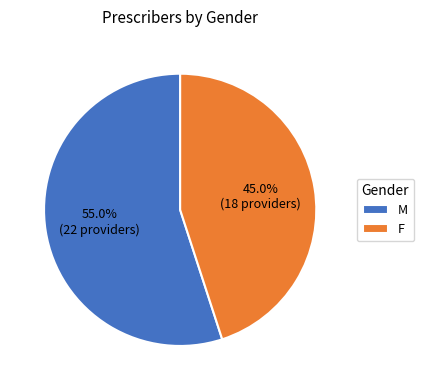

To the nearest percent, what is the average slice percentage?

50%